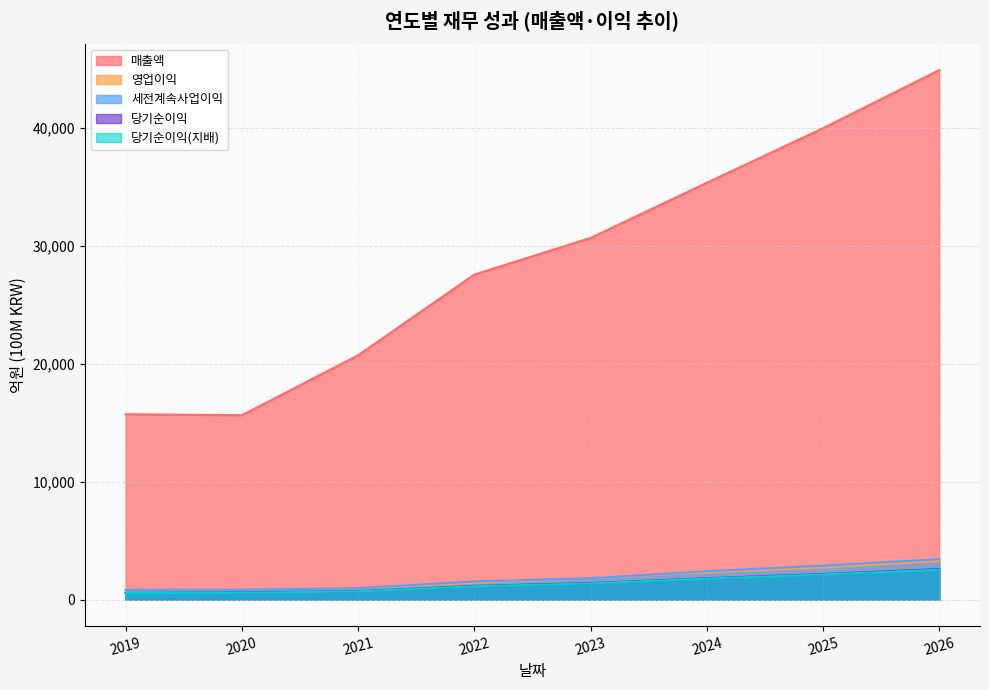

At how many categories does at least one series exceed 37032?

2